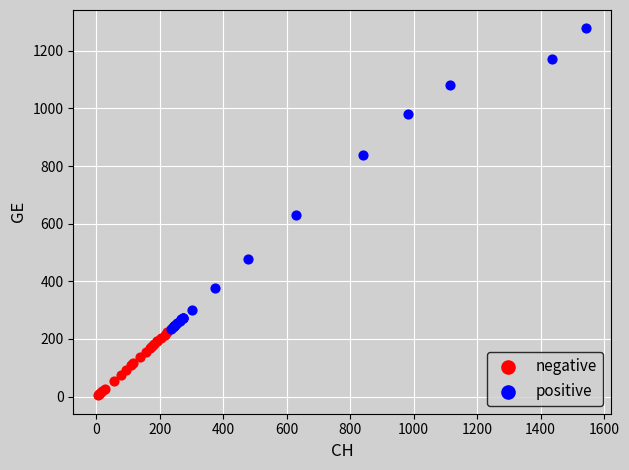

Which series contains the lowest Y value?

negative